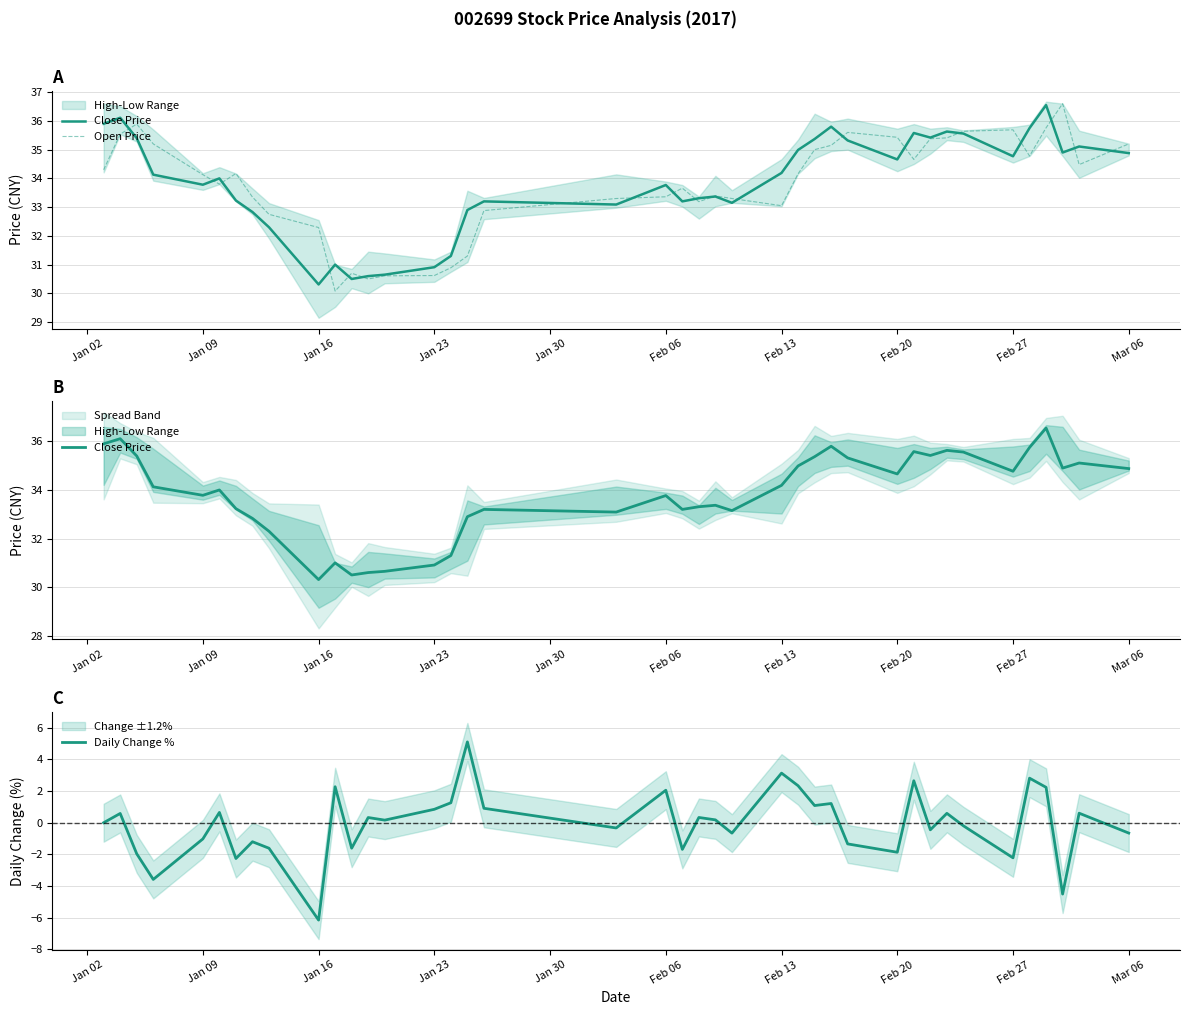

Reading left to right, extract all data points from this chart.

Close Price: 35.9	36.1	35.4	34.1	33.8	34.0	33.2	32.8	32.3	30.3	31.0	30.5	30.6	30.6	30.9	31.3	32.9	33.2	33.1	33.8	33.2	33.3	33.4	33.1	34.2	35.0	35.4	35.8	35.3	34.7	35.6	35.4	35.6	35.6	34.8	35.8	36.5	34.9	35.1	34.9
Open Price: 34.3	35.5	35.9	35.2	34.1	33.8	34.2	33.4	32.8	32.3	30.1	30.7	30.5	30.6	30.6	30.9	31.3	32.9	33.3	33.4	33.7	33.2	33.4	33.3	33.0	34.2	35.0	35.1	35.6	35.4	34.7	35.4	35.4	35.6	35.7	34.8	35.8	36.6	34.5	35.2
Daily Change %: 0.0	0.6	-2.0	-3.6	-1.0	0.7	-2.3	-1.2	-1.6	-6.2	2.3	-1.6	0.3	0.2	0.8	1.3	5.1	0.9	-0.3	2.1	-1.7	0.3	0.2	-0.7	3.1	2.3	1.1	1.2	-1.3	-1.9	2.7	-0.4	0.6	-0.2	-2.2	2.8	2.2	-4.5	0.6	-0.7